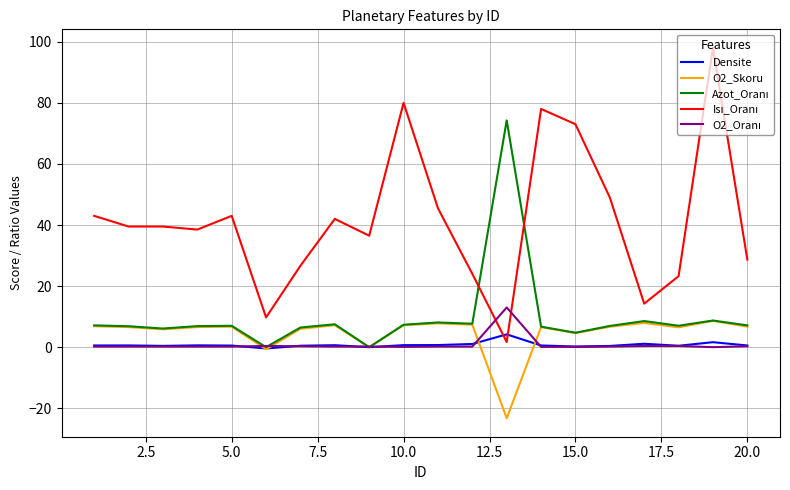

What is the minimum value shown in the chart?

-23.2